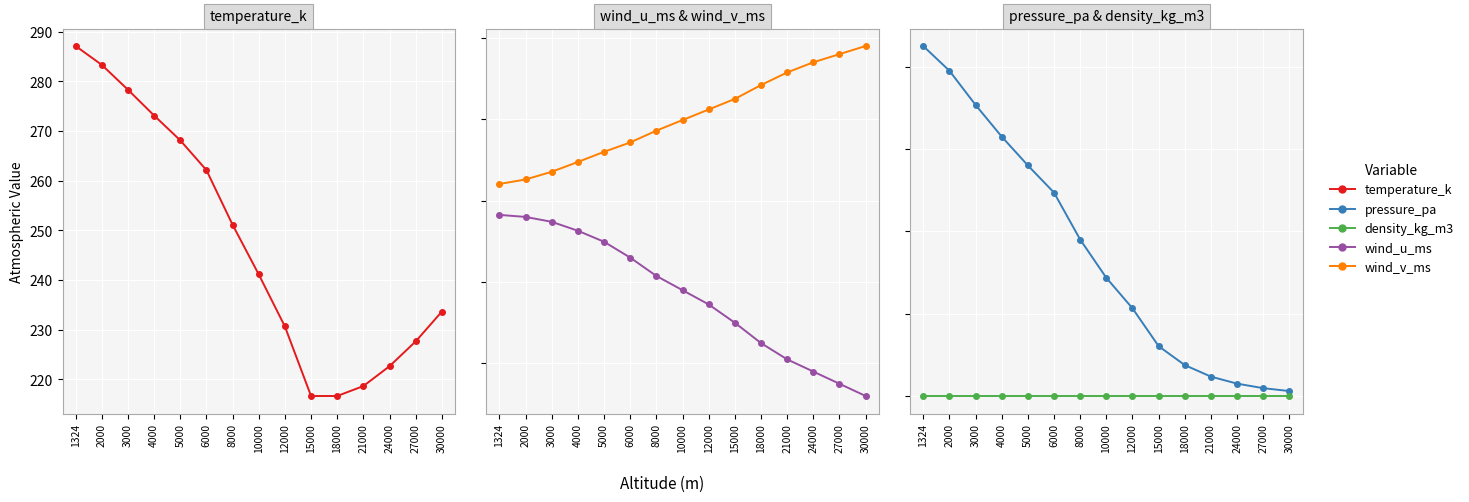

Where does the wind_u_ms series first go above -22?

1324